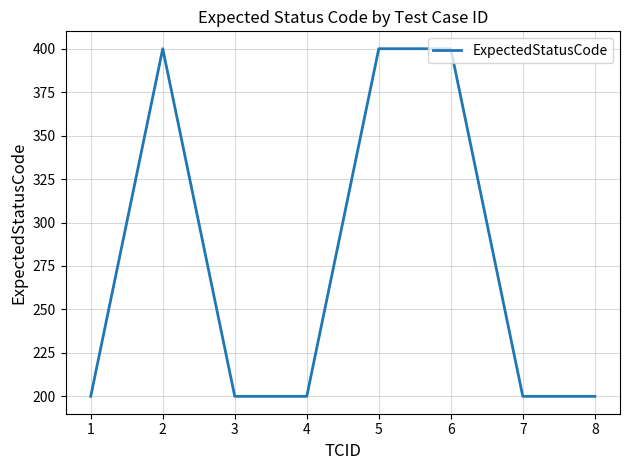

At which category does the data reach its first local peak?

2